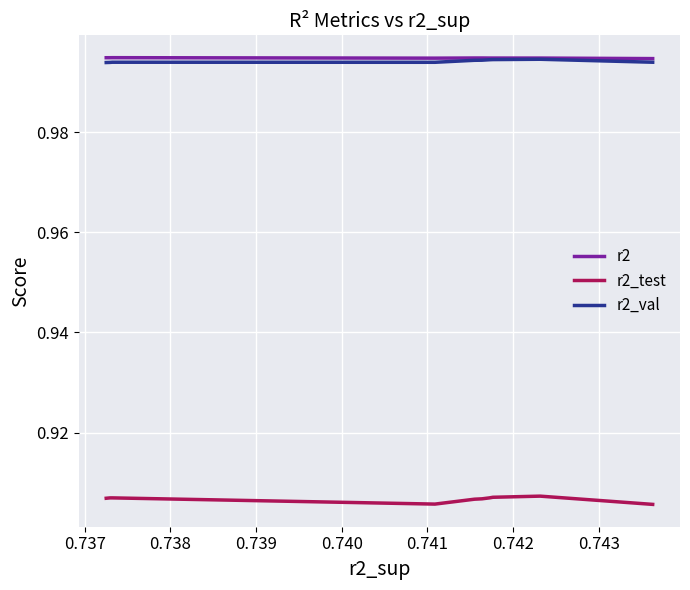

True or false: r2_val and r2_test cross at least once.

False